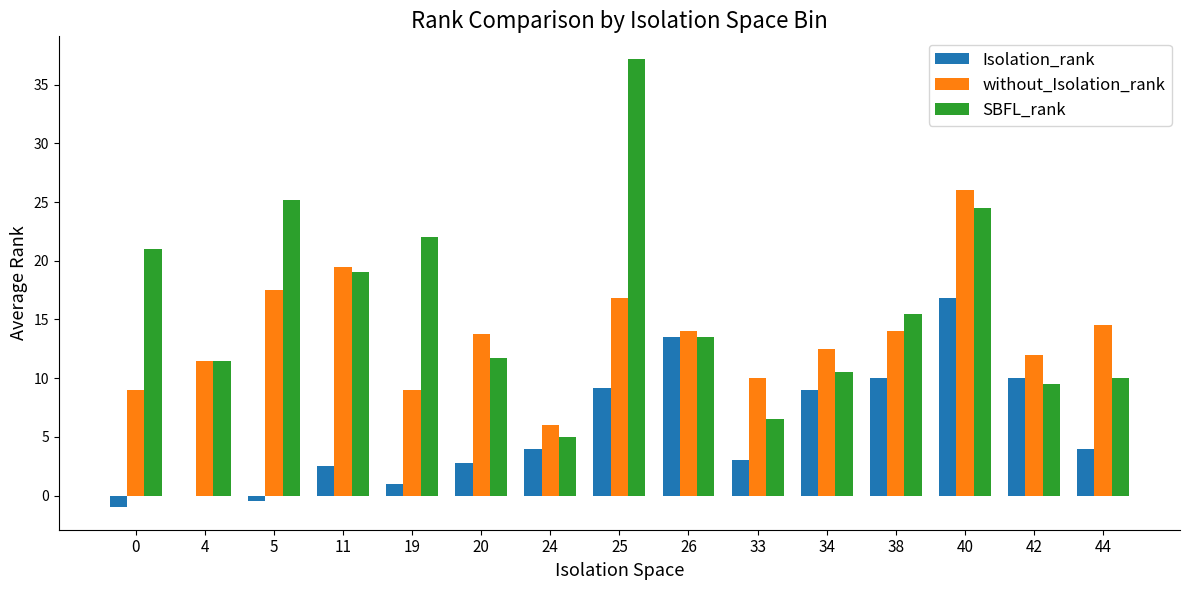

What are all the series names shown in the legend?

Isolation_rank, without_Isolation_rank, SBFL_rank